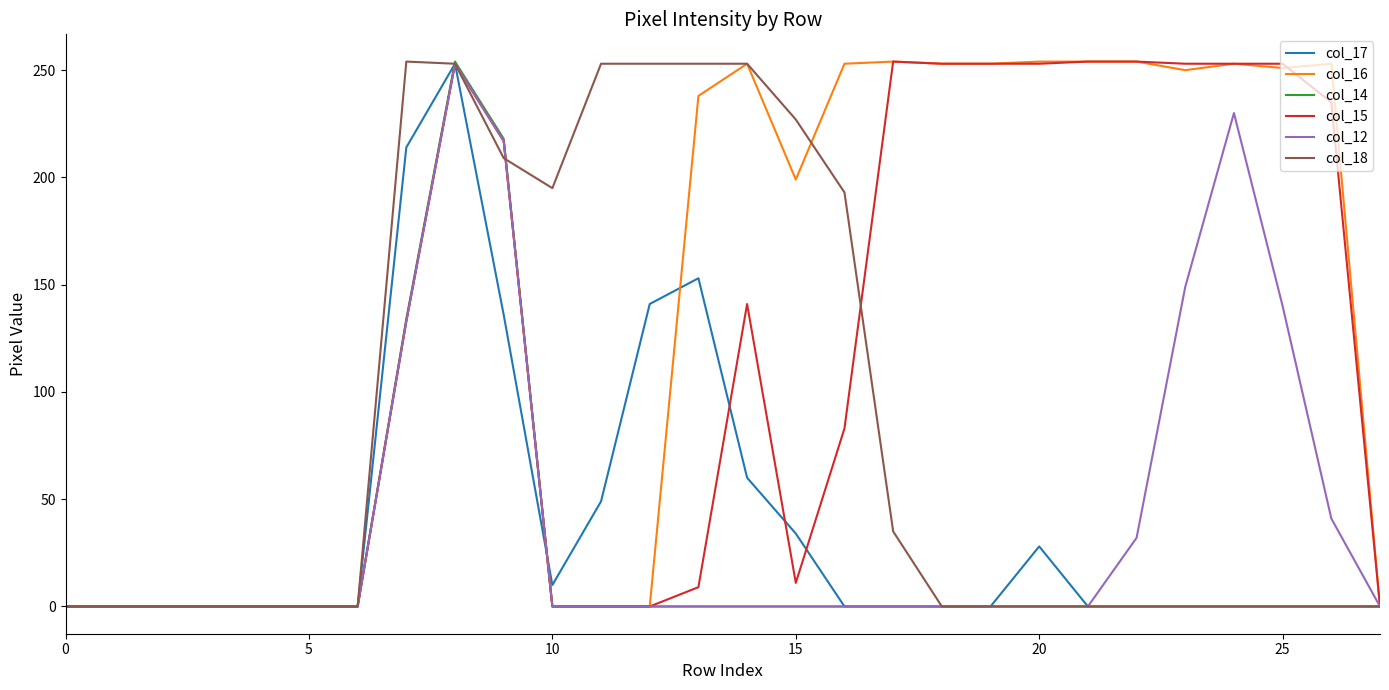

What is the highest value of the col_14 series?

254